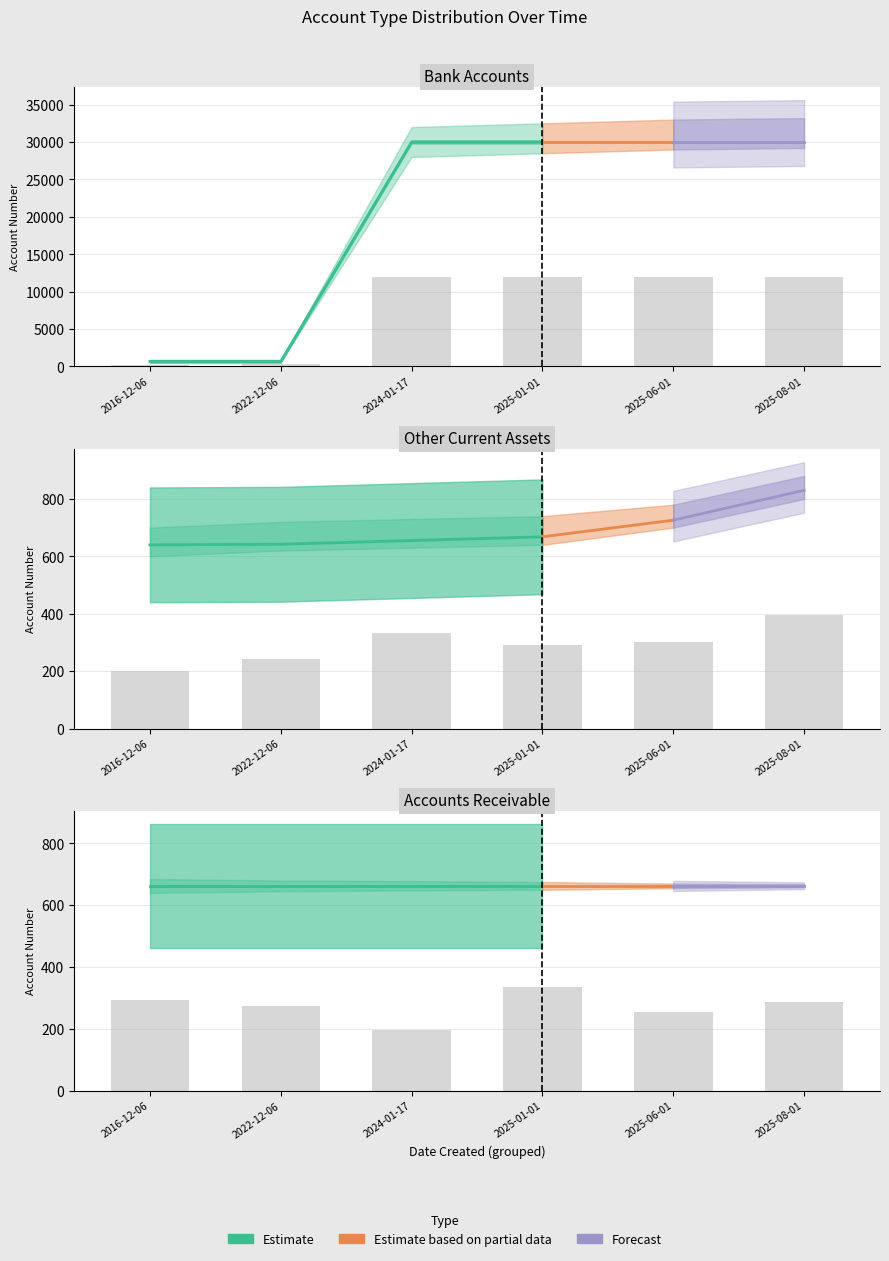

At which category is the sum across all series the highest?

2025-08-01